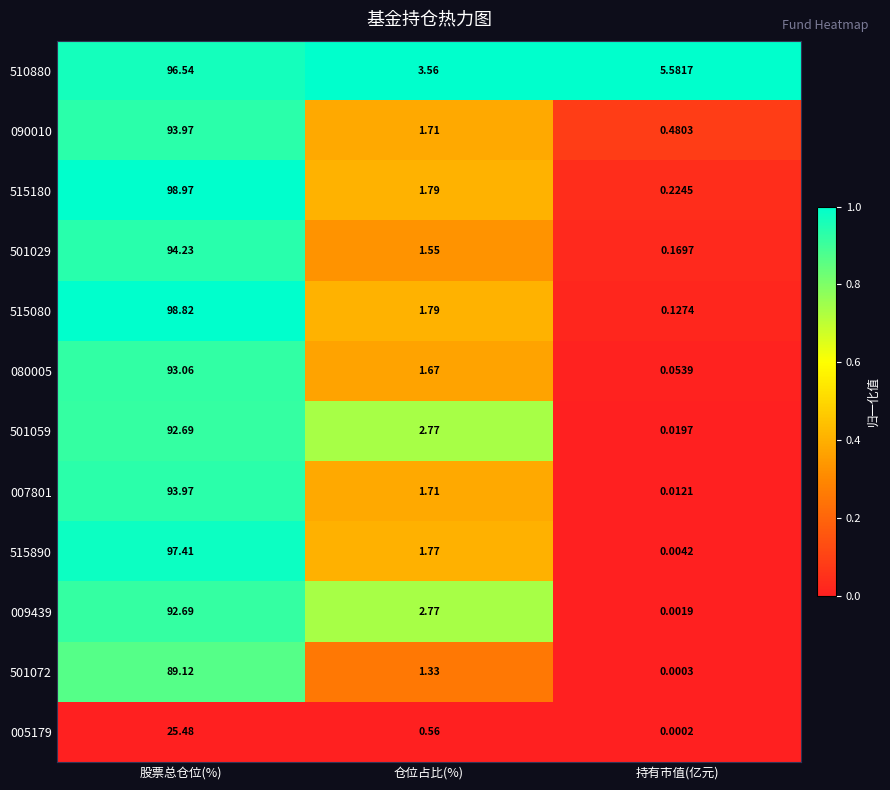

At which label does 501059 reach its peak?

股票总仓位(%)